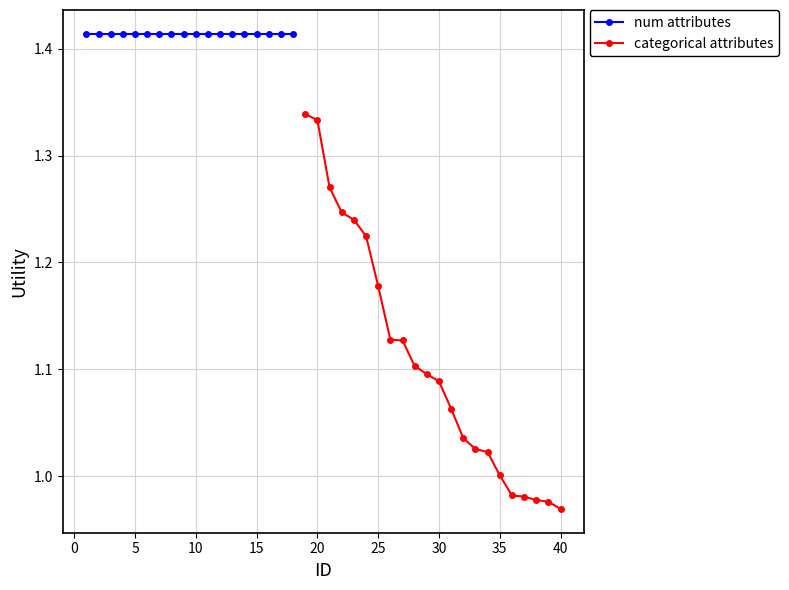

Is it true that categorical attributes equals 0.5 at 40?

False